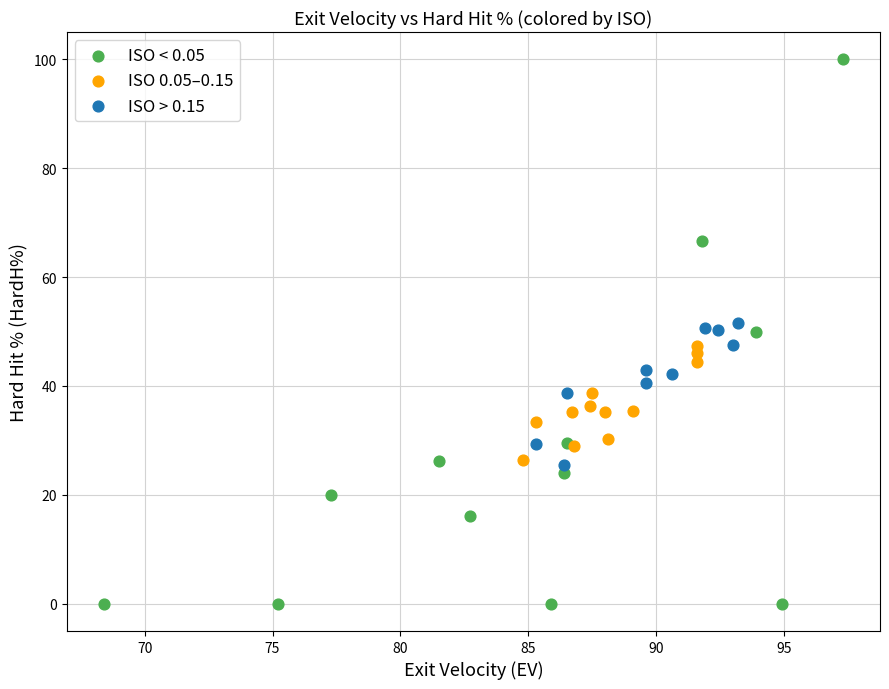

Which series has the largest Y range (max minus min)?

ISO < 0.05